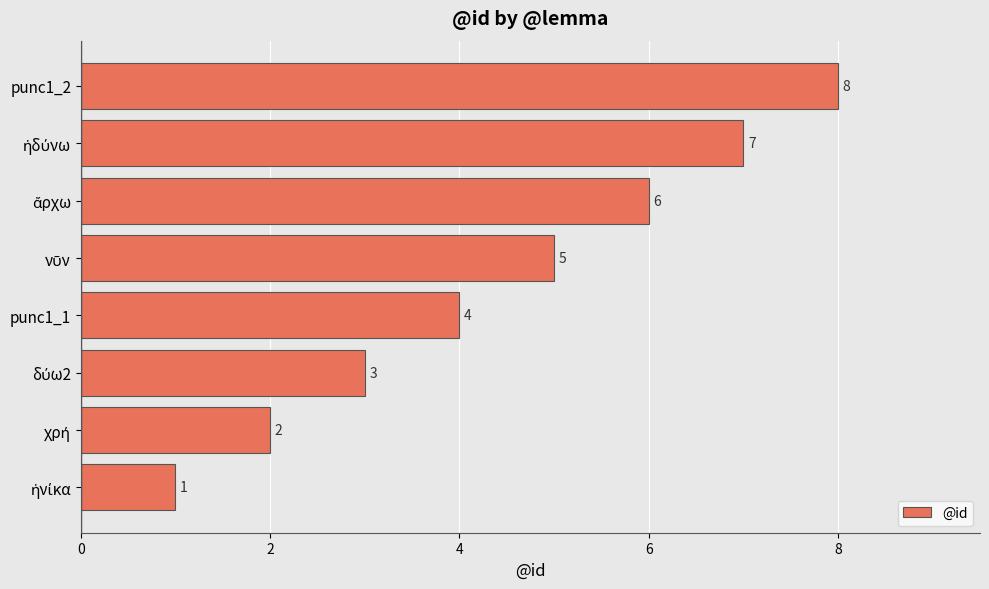

Where is the data nearest to the value 4?

punc1_1